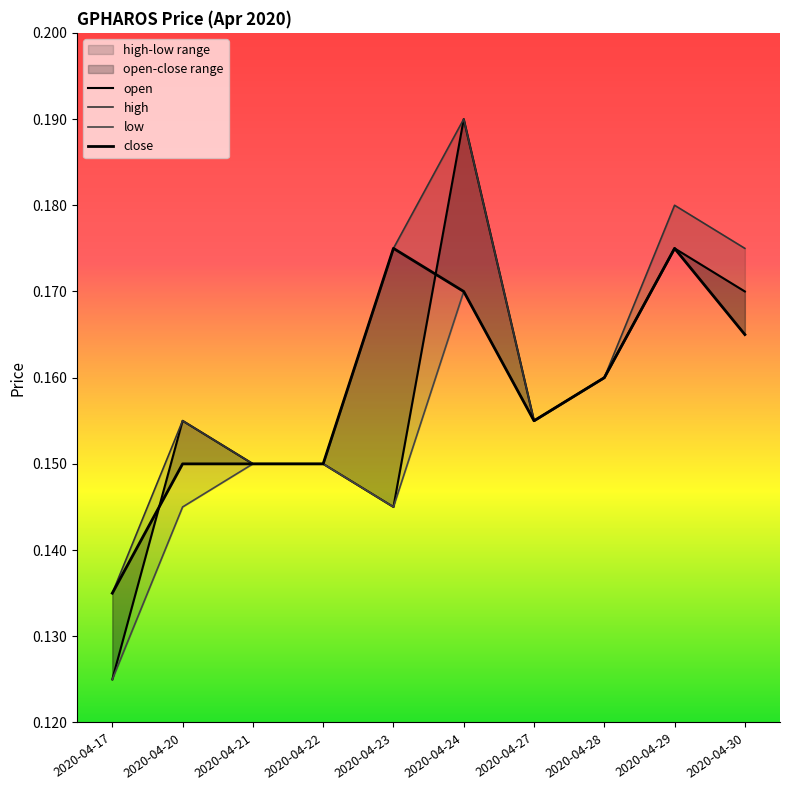

Reading left to right, what are all the values shown in this chart?

open: 0.1	0.2	0.1	0.1	0.1	0.2	0.2	0.2	0.2	0.2
high: 0.1	0.2	0.1	0.1	0.2	0.2	0.2	0.2	0.2	0.2
low: 0.1	0.1	0.1	0.1	0.1	0.2	0.2	0.2	0.2	0.2
close: 0.1	0.1	0.1	0.1	0.2	0.2	0.2	0.2	0.2	0.2